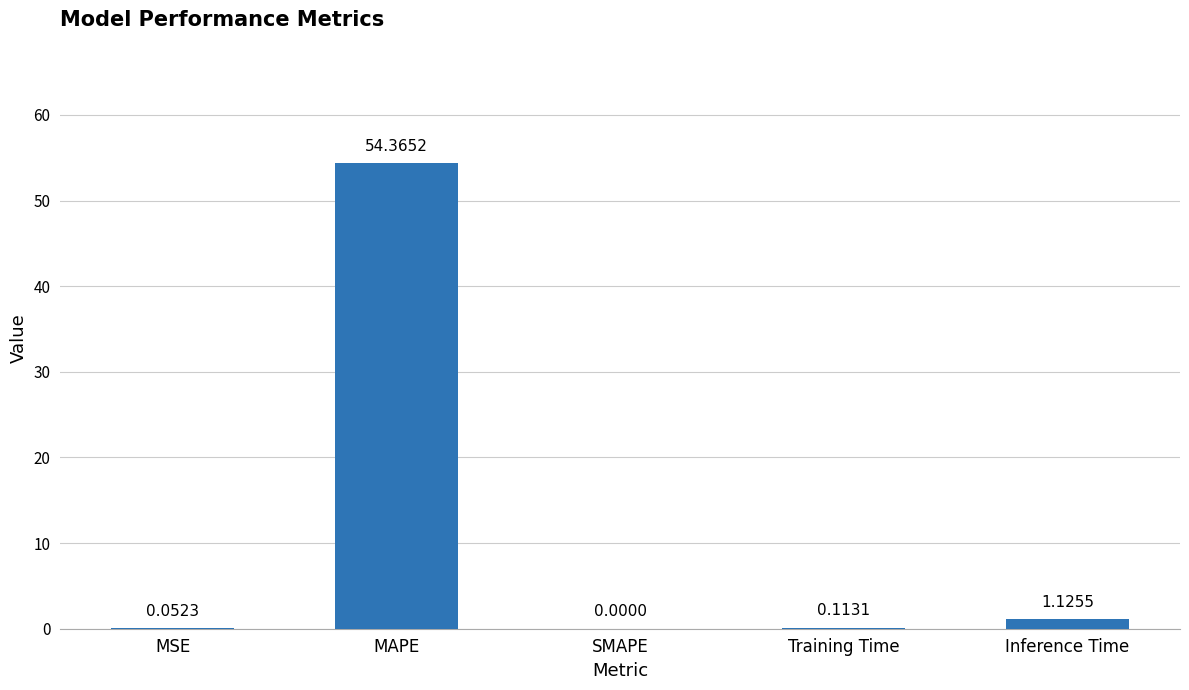

Which label corresponds to the largest value in the chart?

MAPE